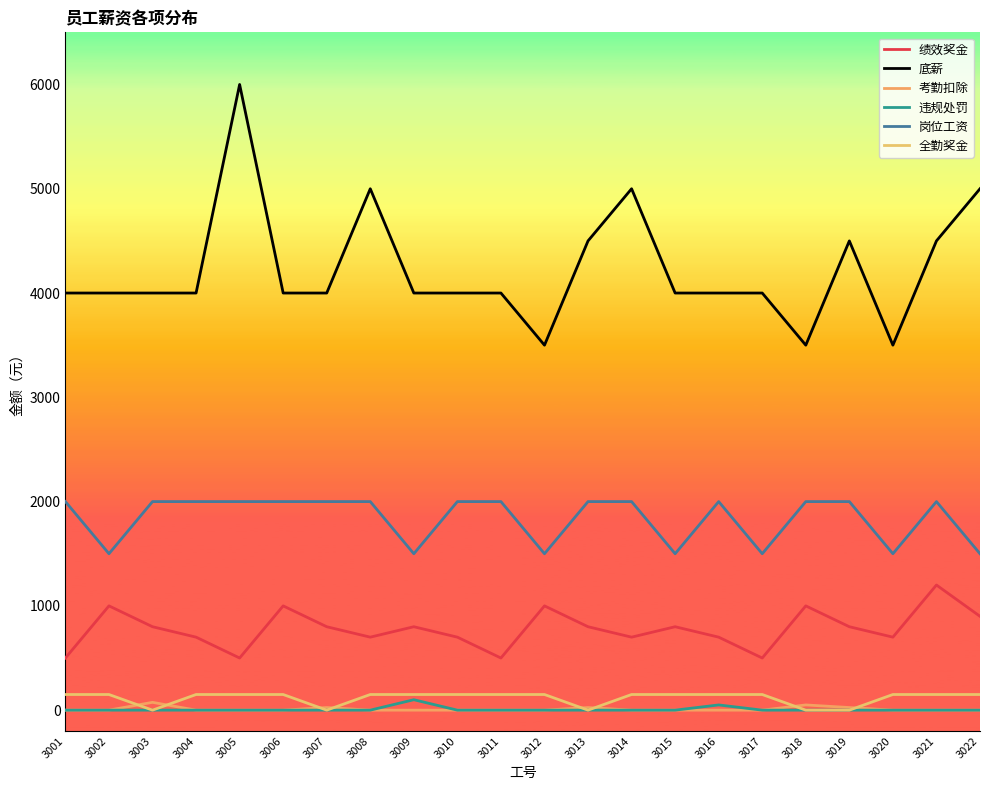

Count the 底薪 values in the range 4000 to 4500.

15